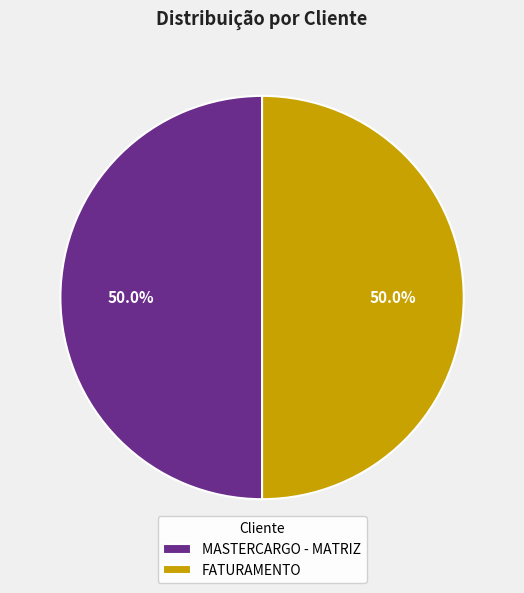

What is the ratio of the value at MASTERCARGO - MATRIZ to the value at FATURAMENTO?

1.0